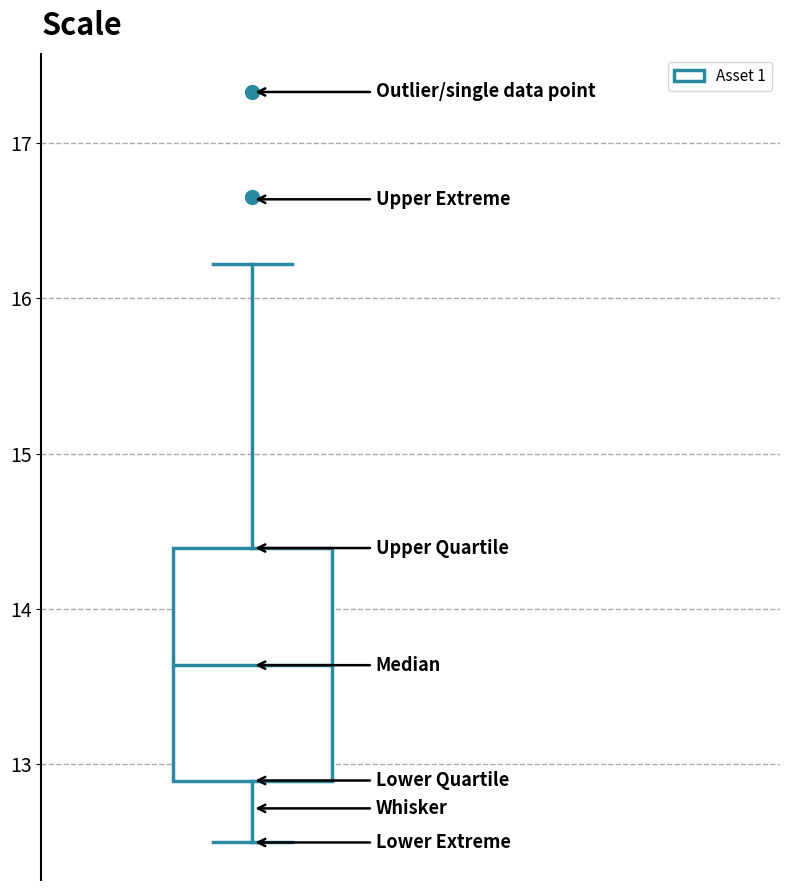

Where is the lower edge of the box on the y-axis? The values are not printed on the chart, so give them approximately, as read against the axis.

12.9